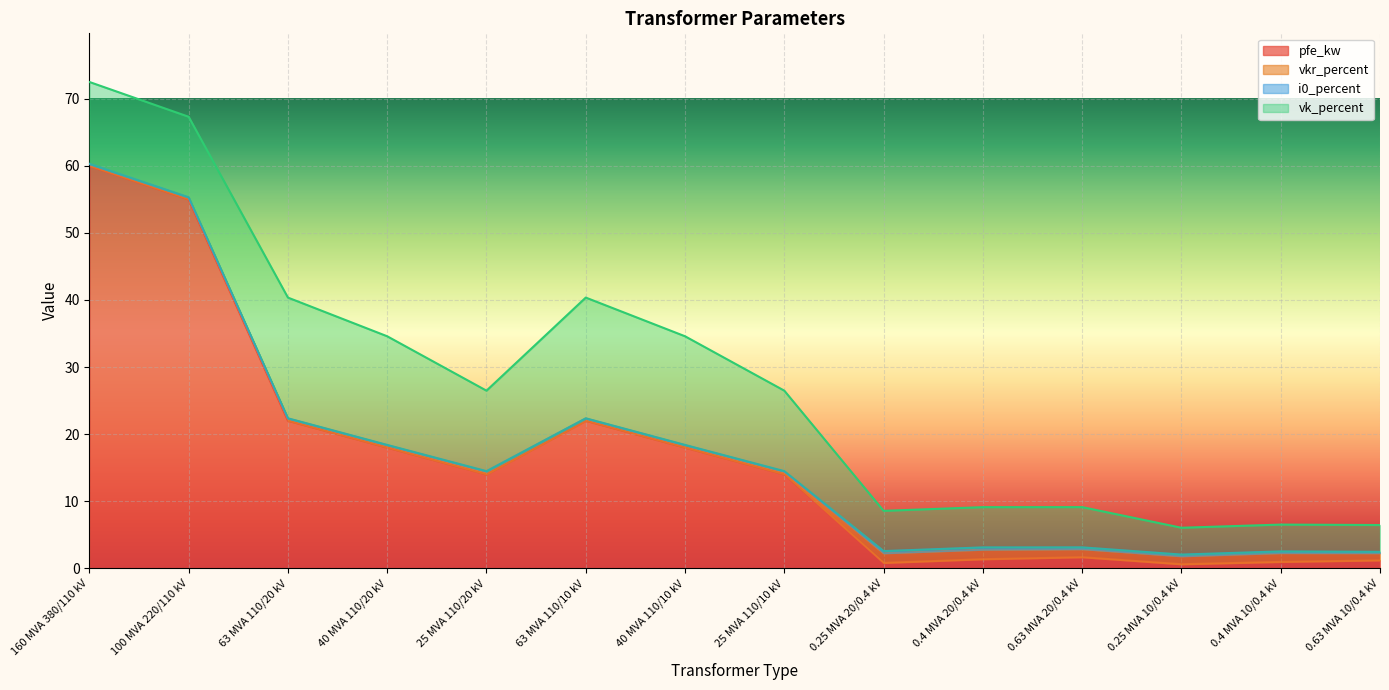

In pfe_kw, how many points are higher than both neighbors (excluding endpoints)?

2